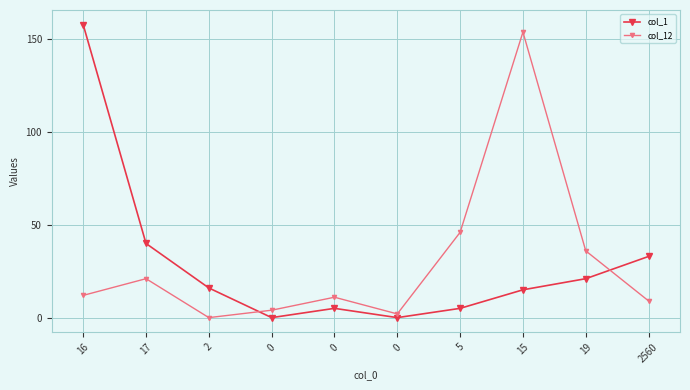

True or false: col_12 and col_1 cross at least once.

True